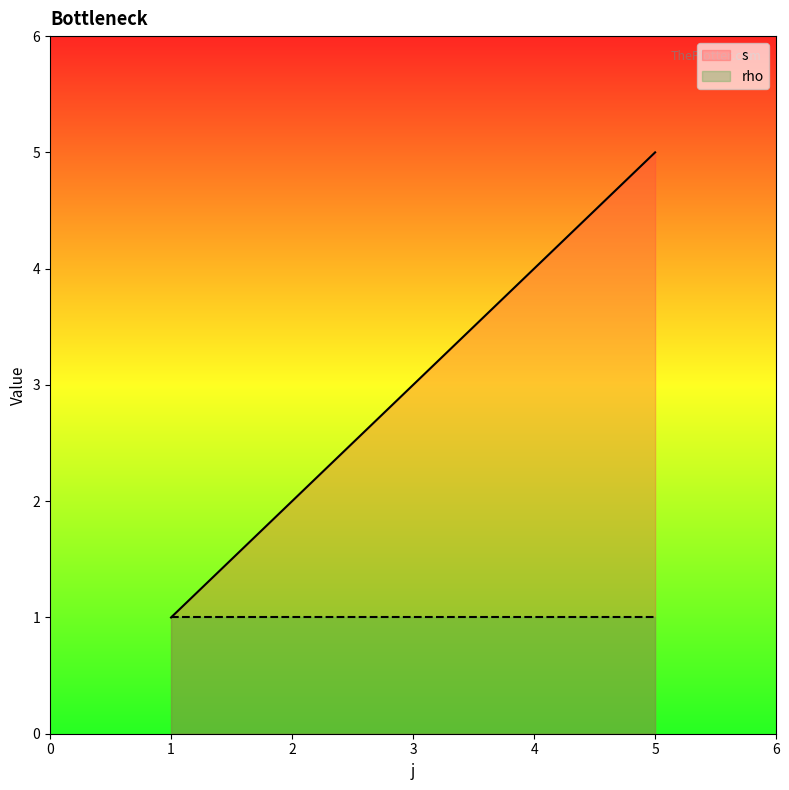

Rank the series by their maximum value, from lowest to highest.

rho, s